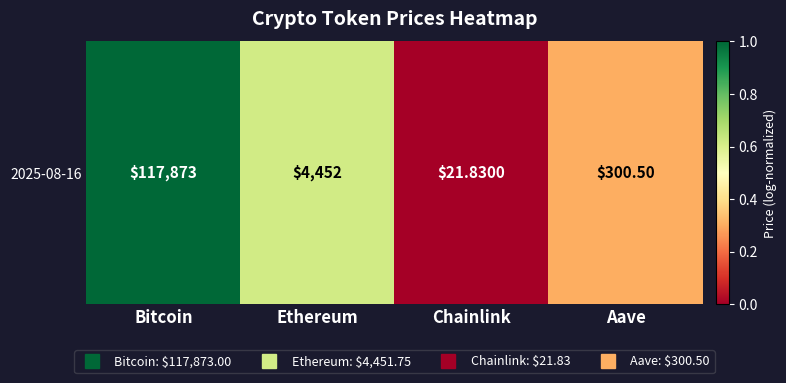

Which label corresponds to the largest value in the chart?

Bitcoin